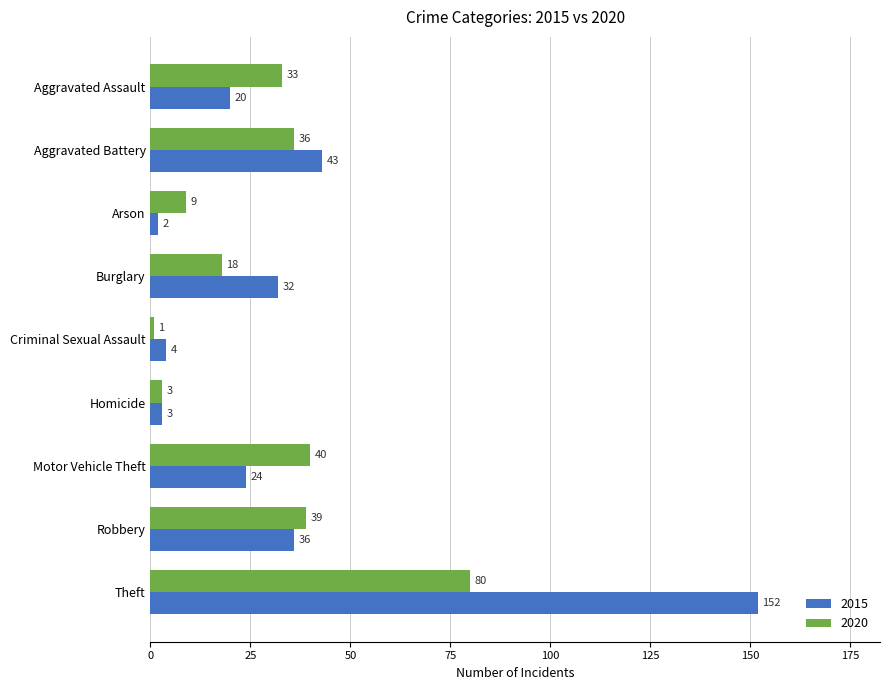

True or false: 2020 has a value of 9 at Arson.

True